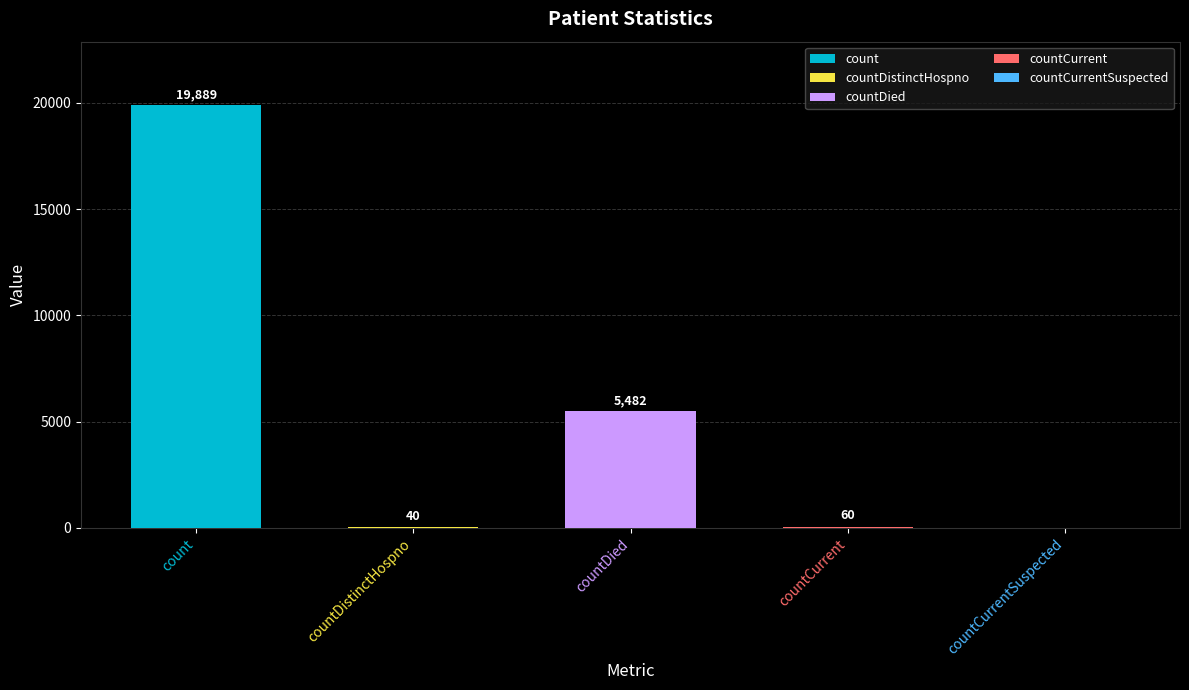

List the labels in order of value, largest first.

count, countDied, countCurrent, countDistinctHospno, countCurrentSuspected